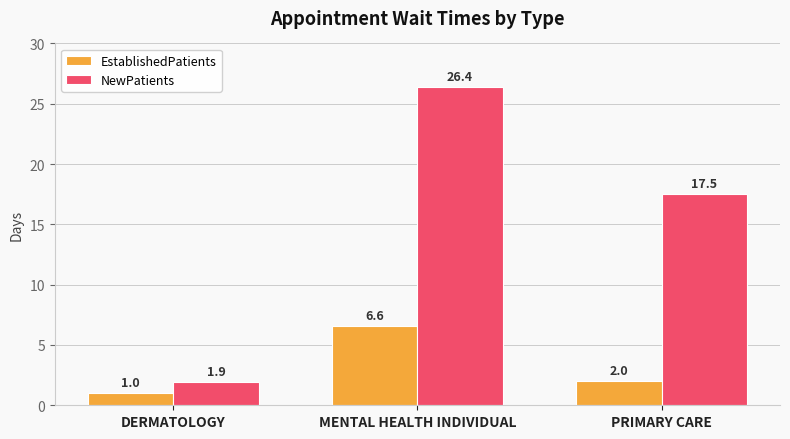

What is the value of the NewPatients bar at the 3rd from the left?

17.5